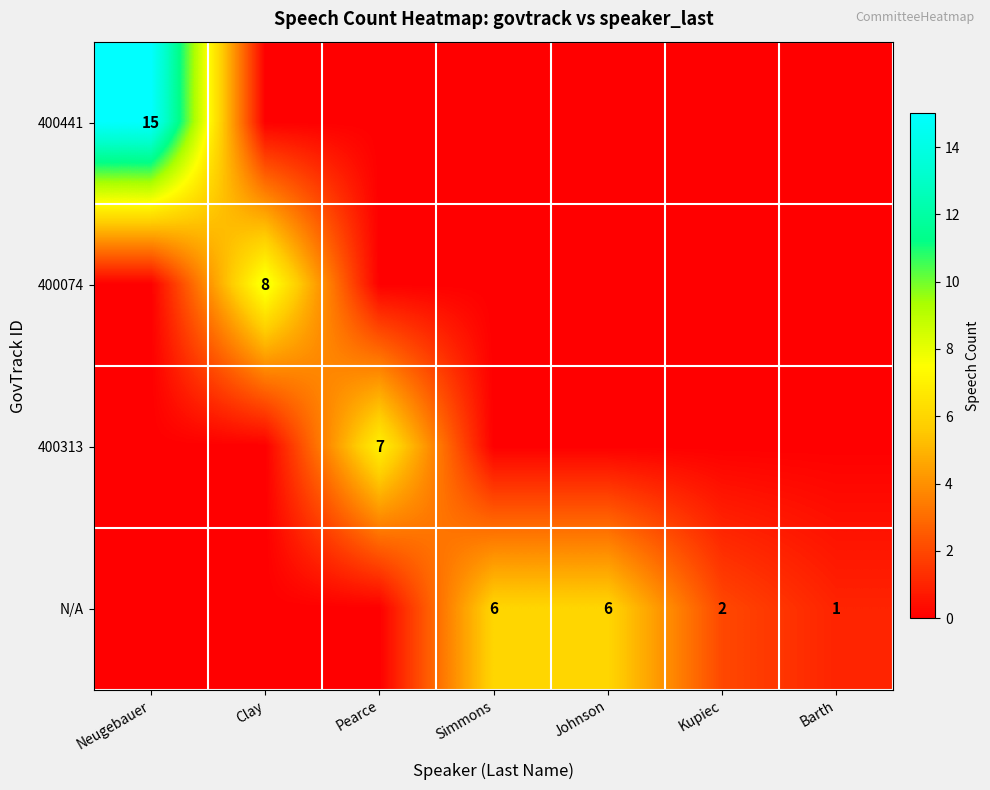

What is the difference between the highest and lowest values at Barth?

1